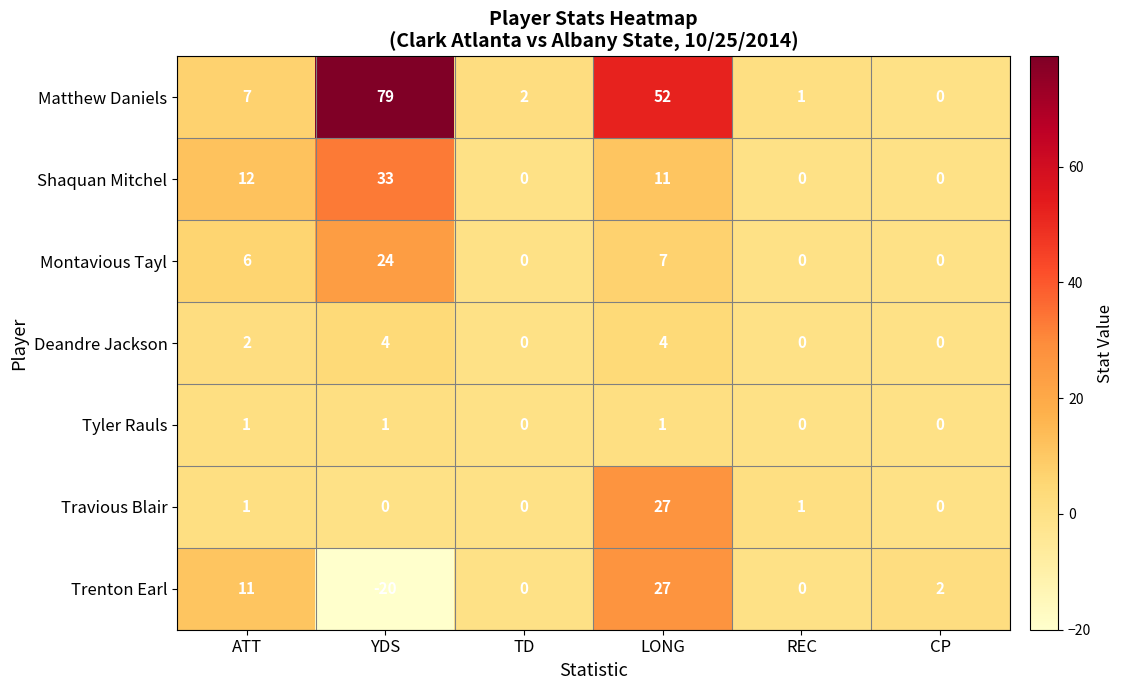

Count the number of data series in this chart.

7